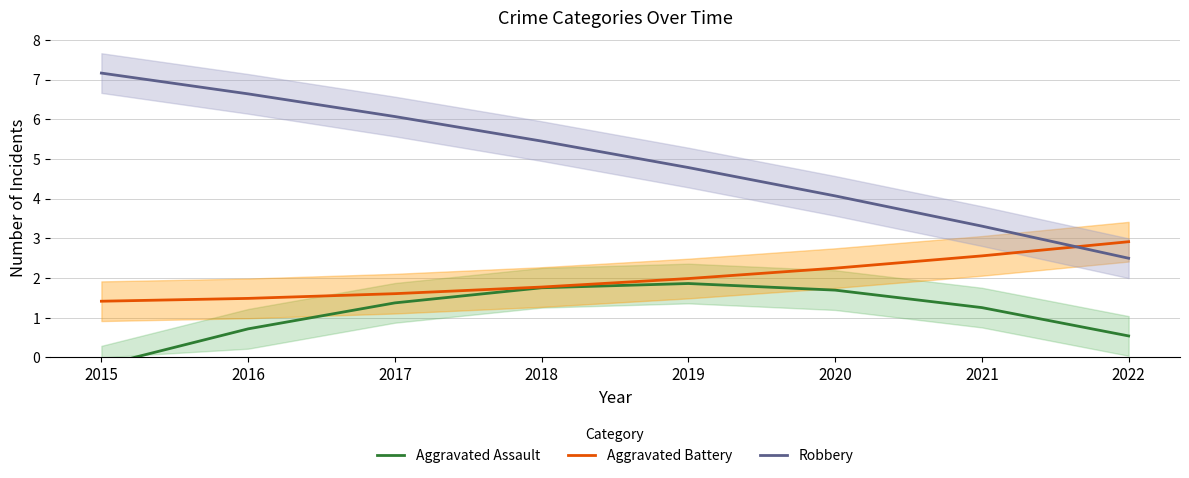

Where is Aggravated Battery nearest to the value 2?

2019